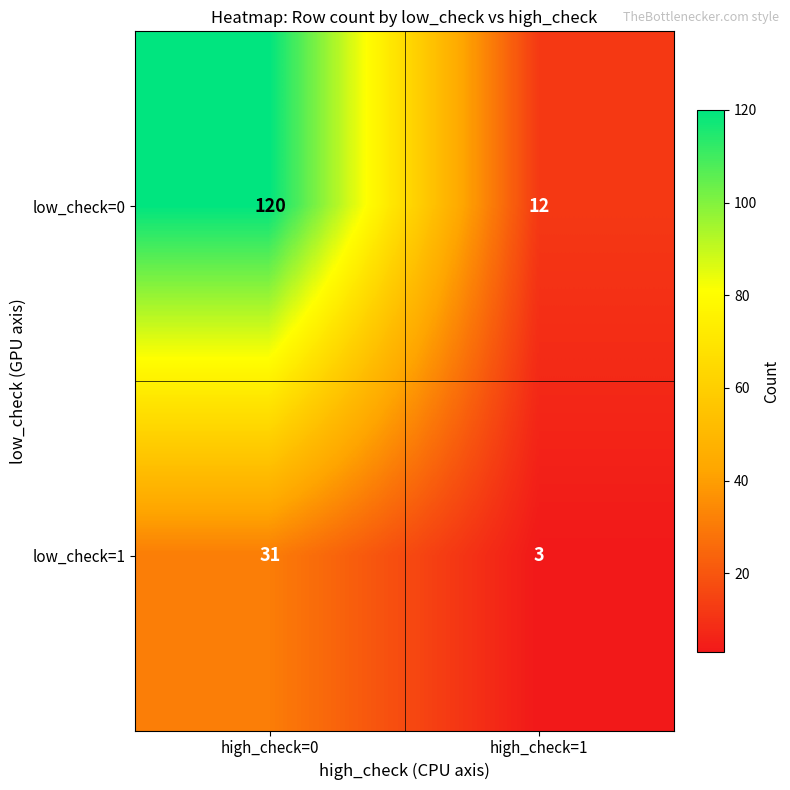

Which series changed the most between high_check=0 and high_check=1?

low_check=0